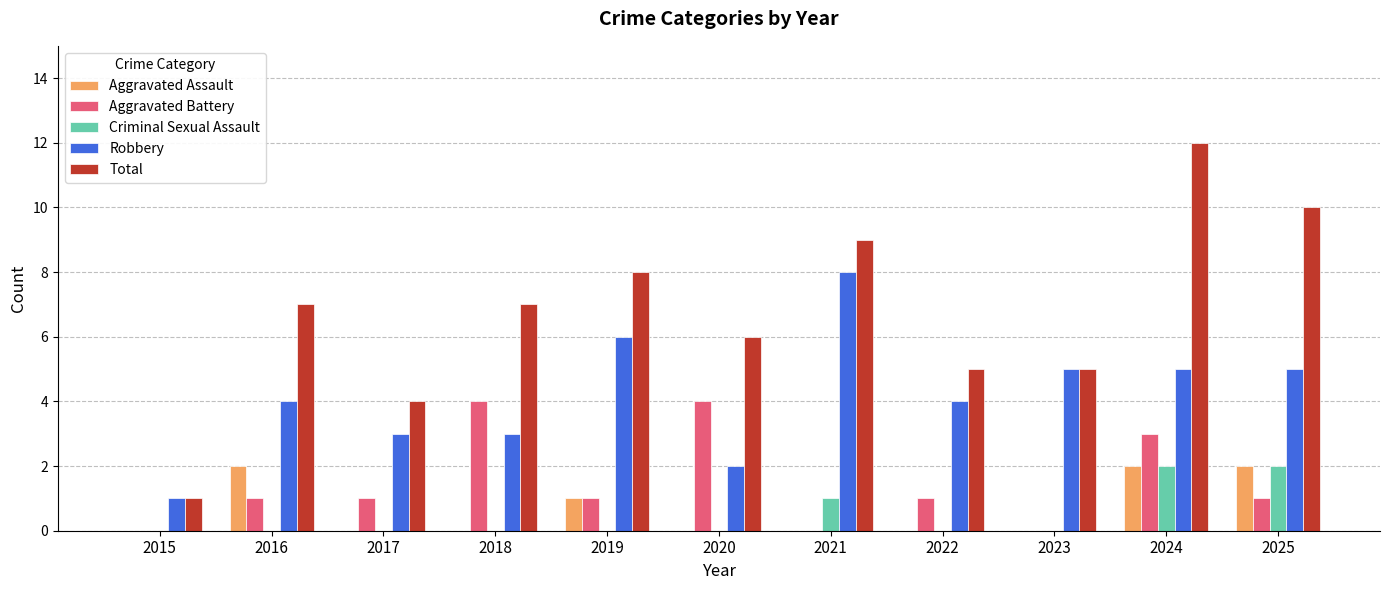

What is the sum of the Total values at 2025 and 2020?

16